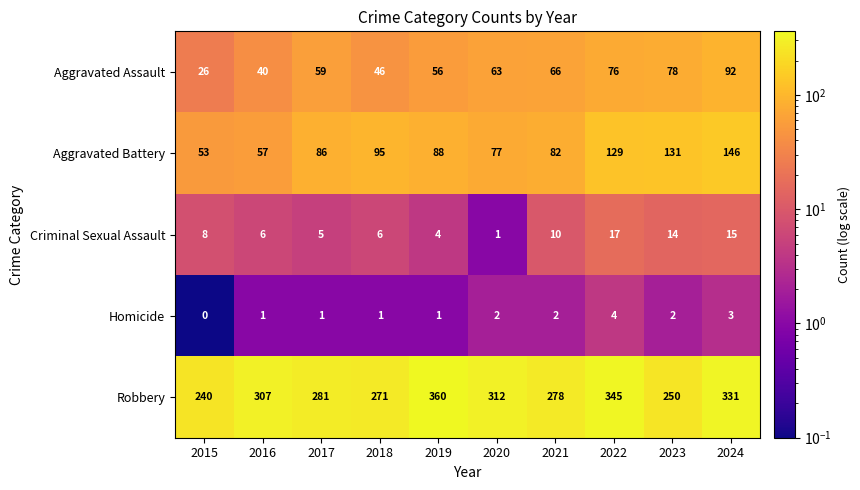

What is the difference between the maximum and second lowest values in the Criminal Sexual Assault series?

13